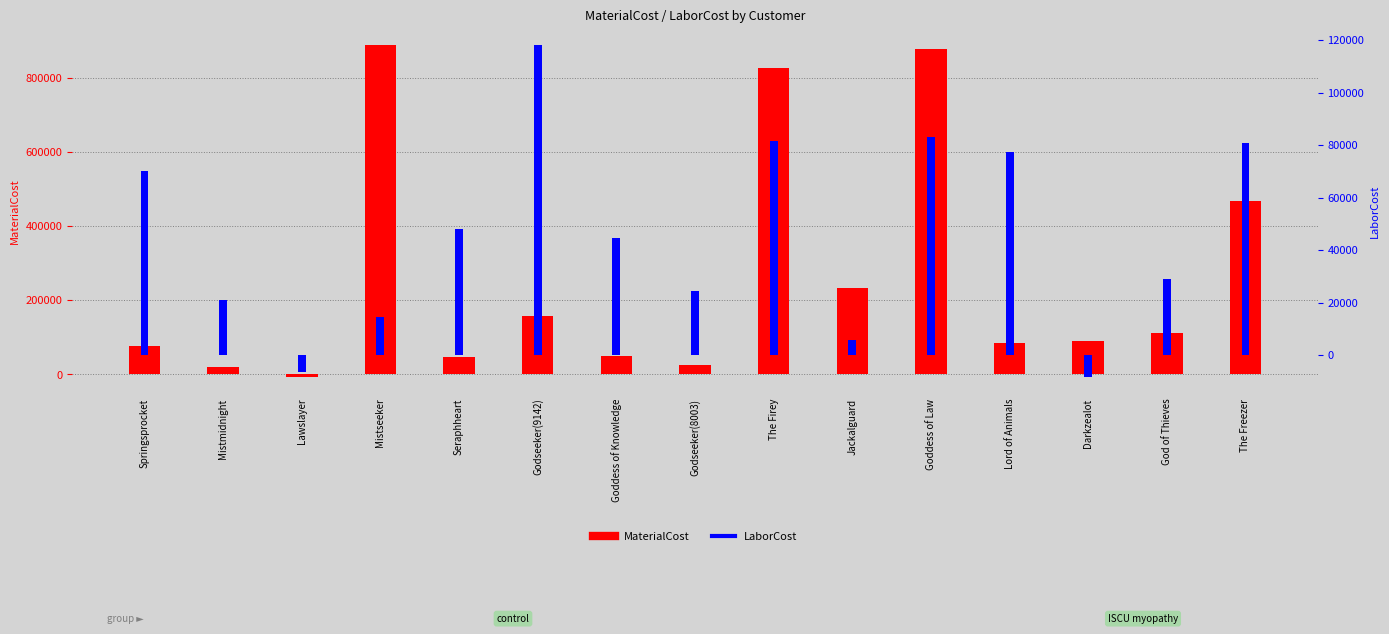

Is the value of LaborCost at Jackalguard greater than the value of MaterialCost at Darkzealot?

No